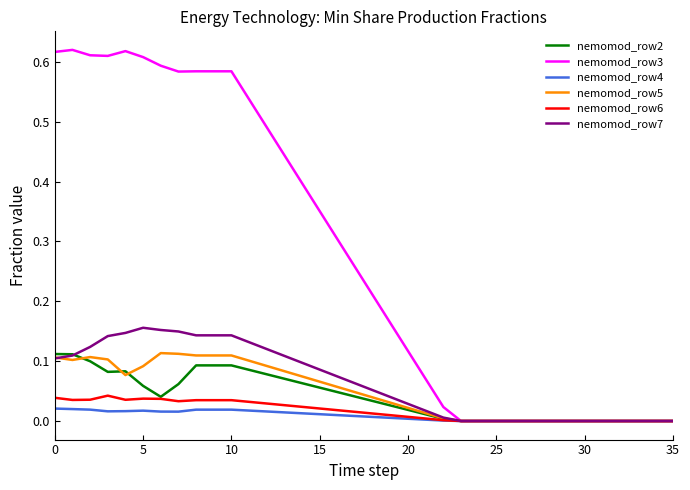

Which series has the widest spread of values?

nemomod_row3